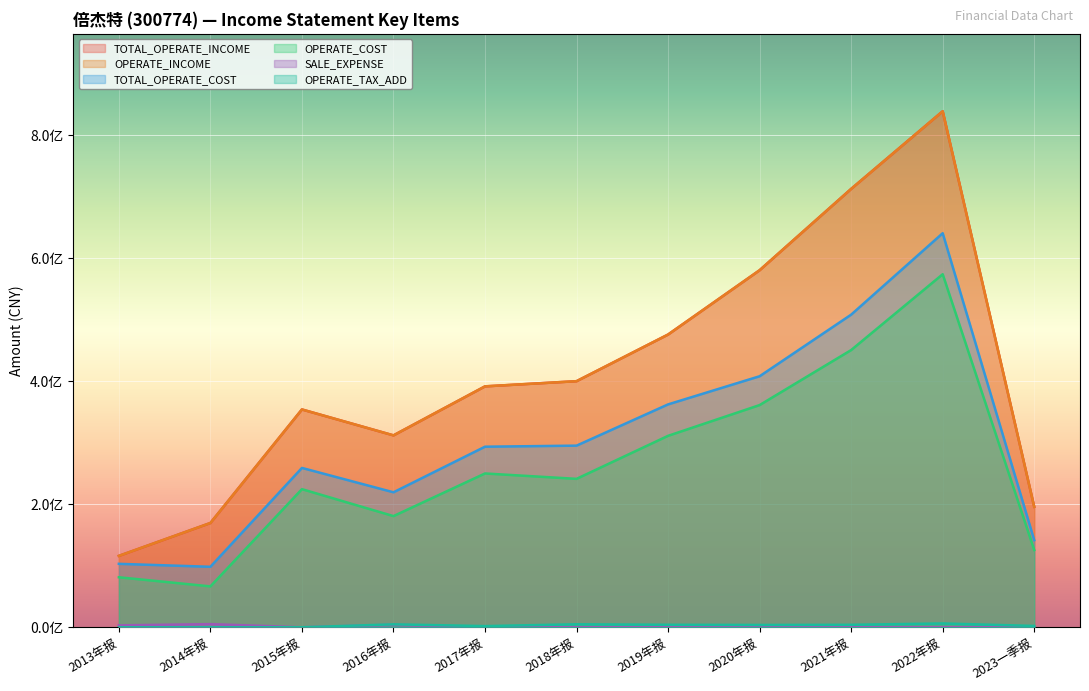

Rank the series at 2016年报 from lowest to highest value.

SALE_EXPENSE, OPERATE_TAX_ADD, OPERATE_COST, TOTAL_OPERATE_COST, TOTAL_OPERATE_INCOME, OPERATE_INCOME